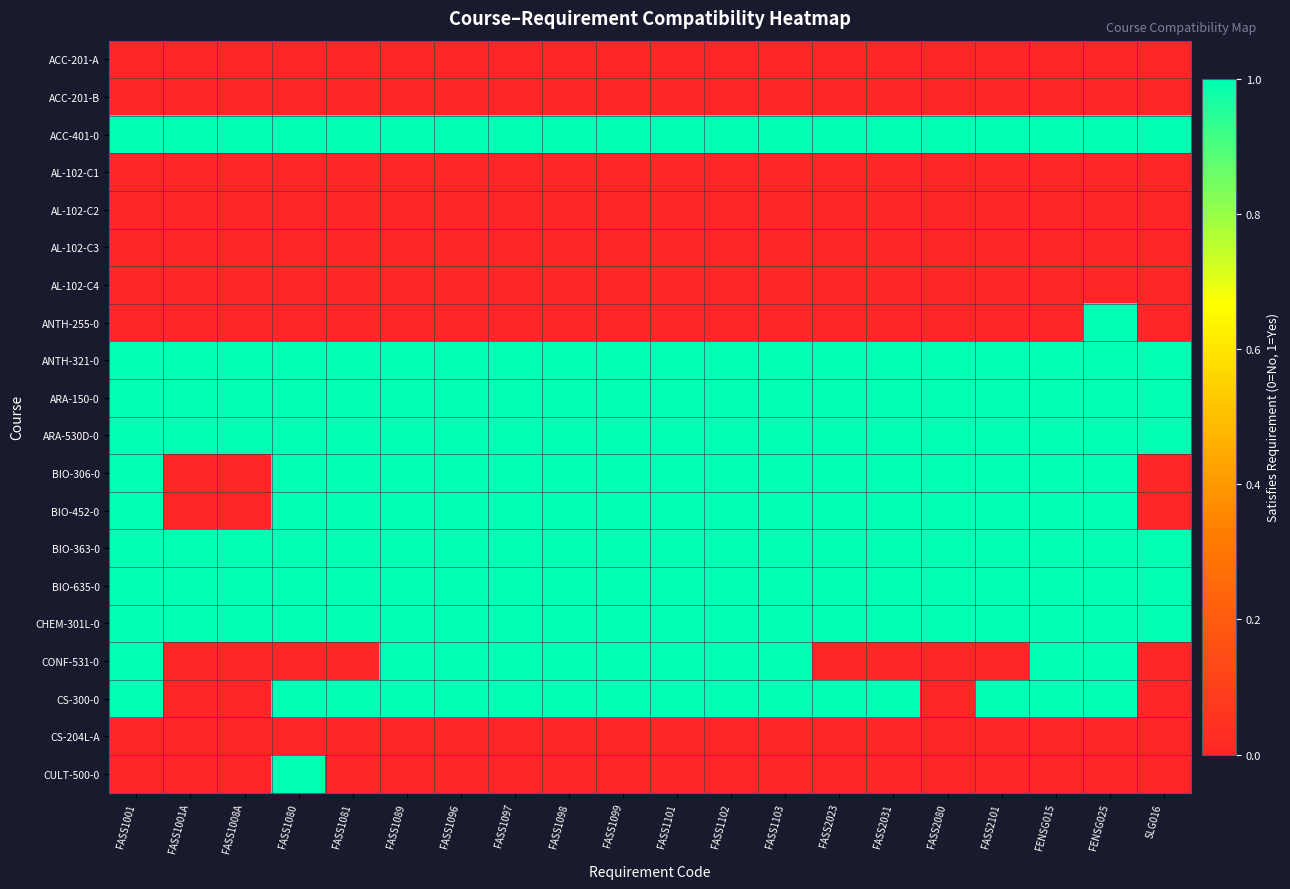

Which series has the largest range (max minus min)?

ANTH-255-0